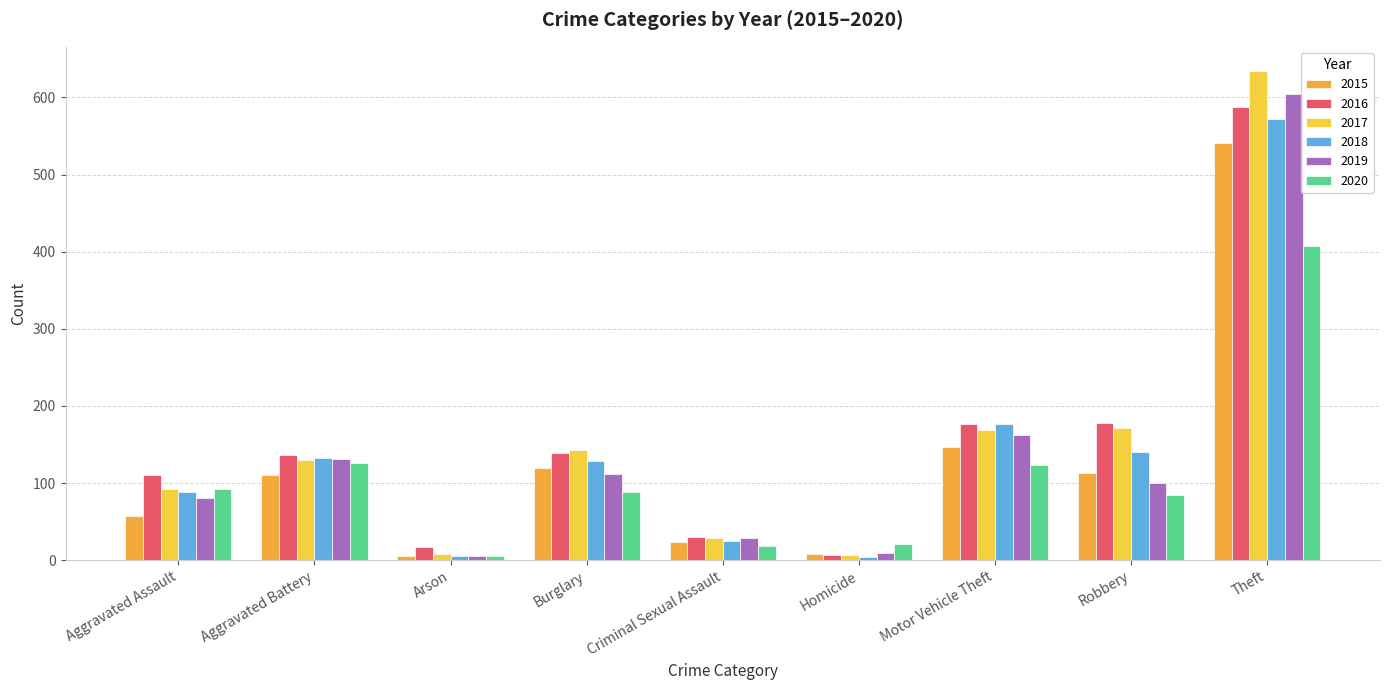

How many bars are there in total?

54